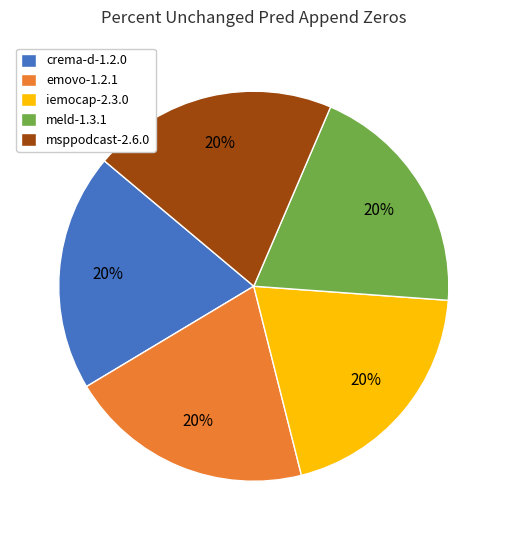

To the nearest percent, what portion does crema-d-1.2.0 represent?

20%